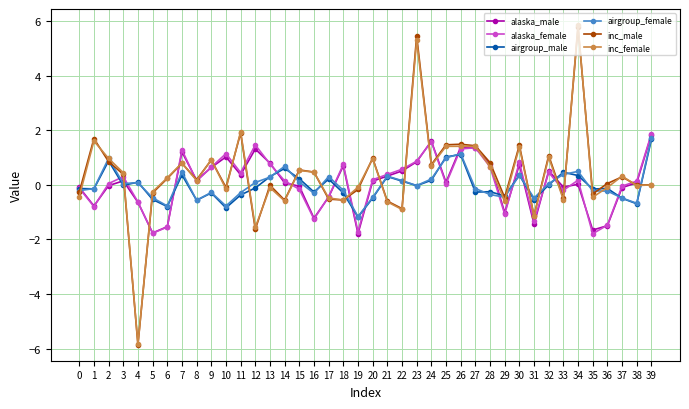

What is the greatest value displayed?

5.9